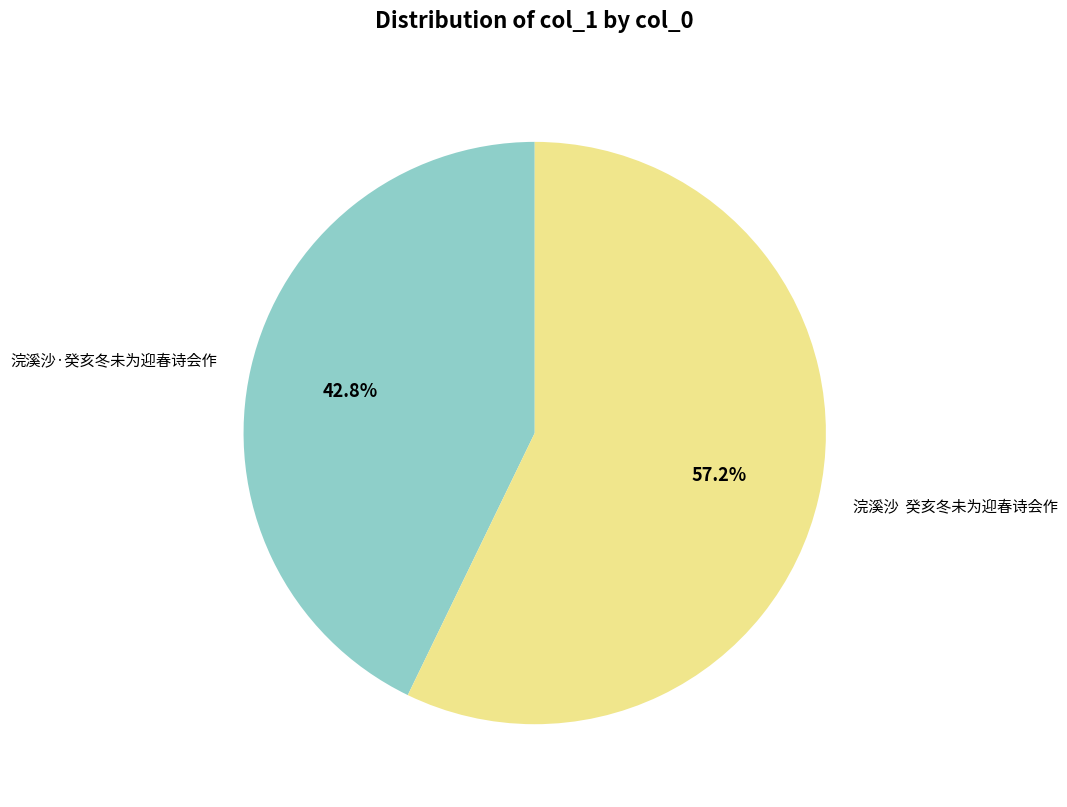

How much of the chart is everything except 浣溪沙·癸亥冬未为迎春诗会作?

57.2%